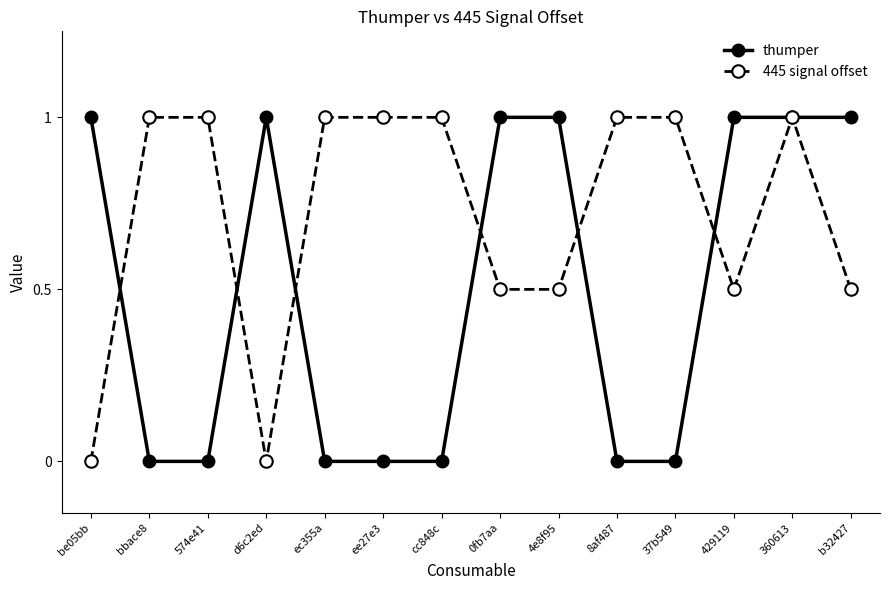

At be05bb, list the series in order from largest to smallest.

thumper, 445 signal offset